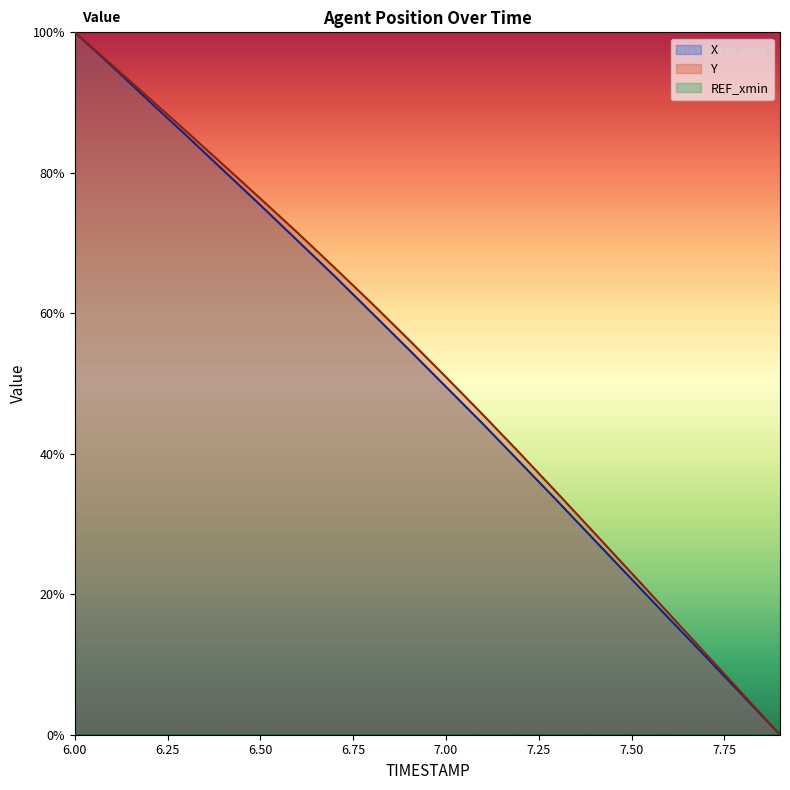

True or false: Y and X intersect in this chart.

False